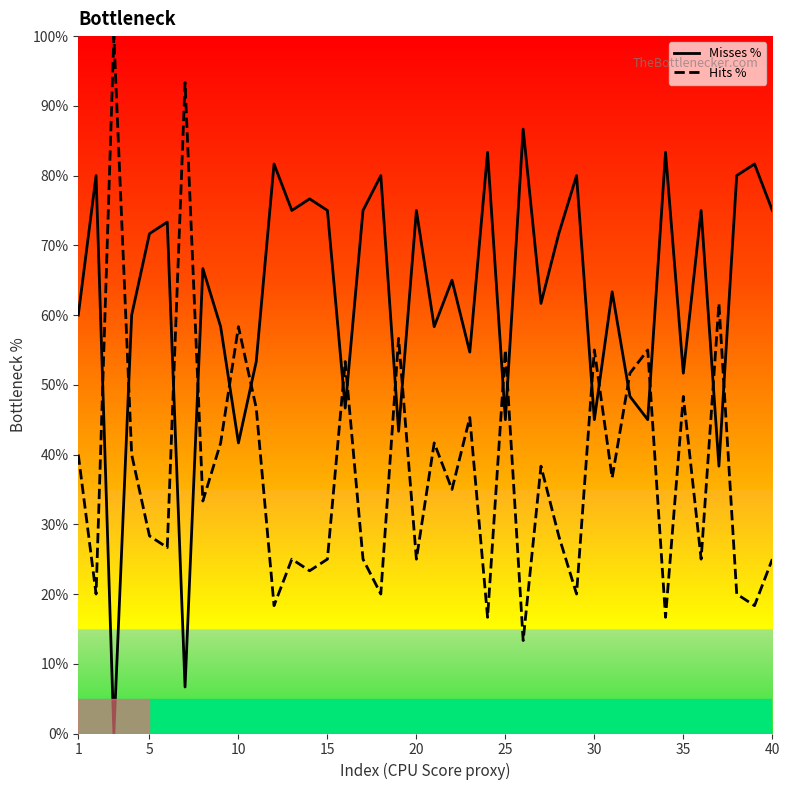

What is the minimum value for Hits %?

13.3